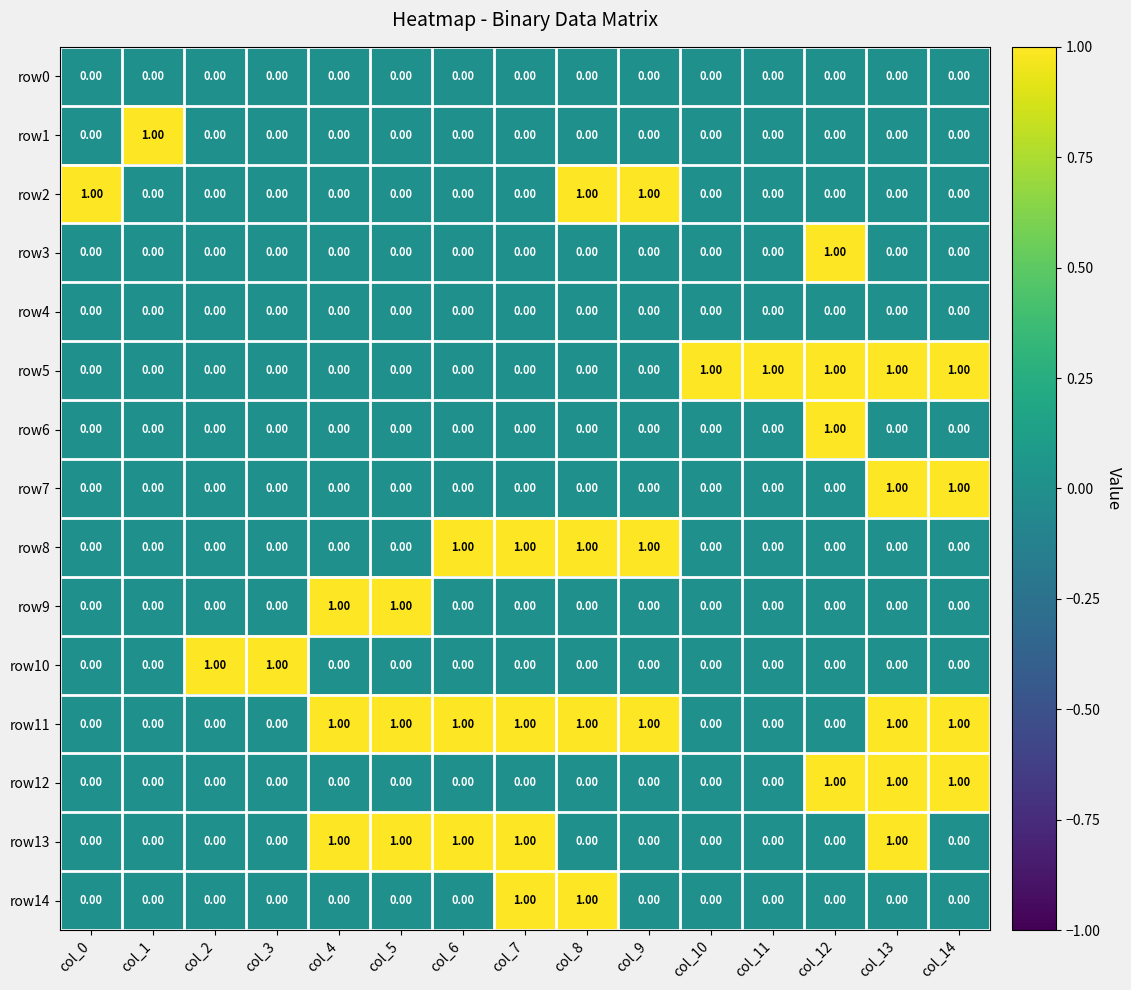

What is the sum of all row12 values?

3